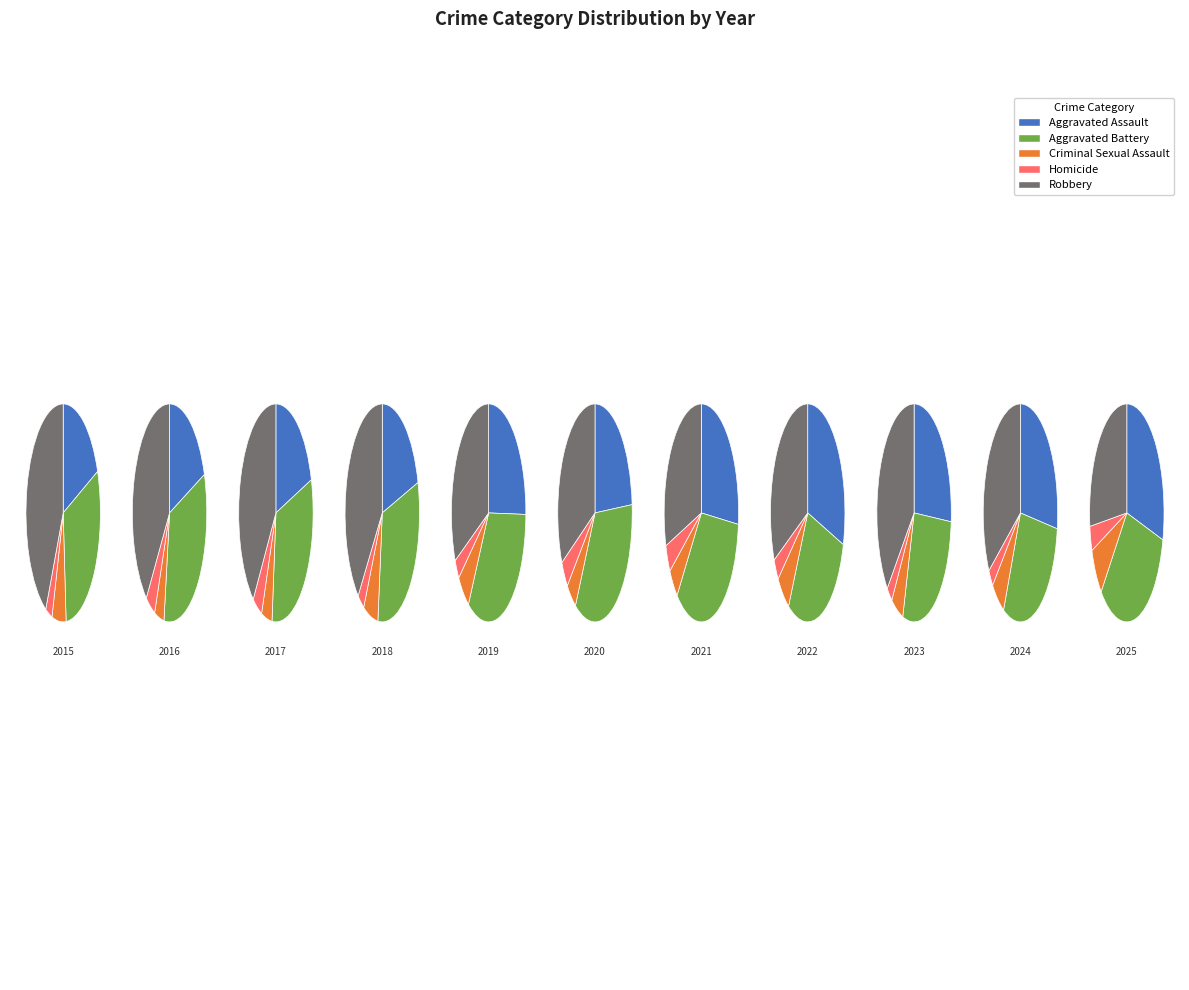

Does 9 represent more than half of the total?

No